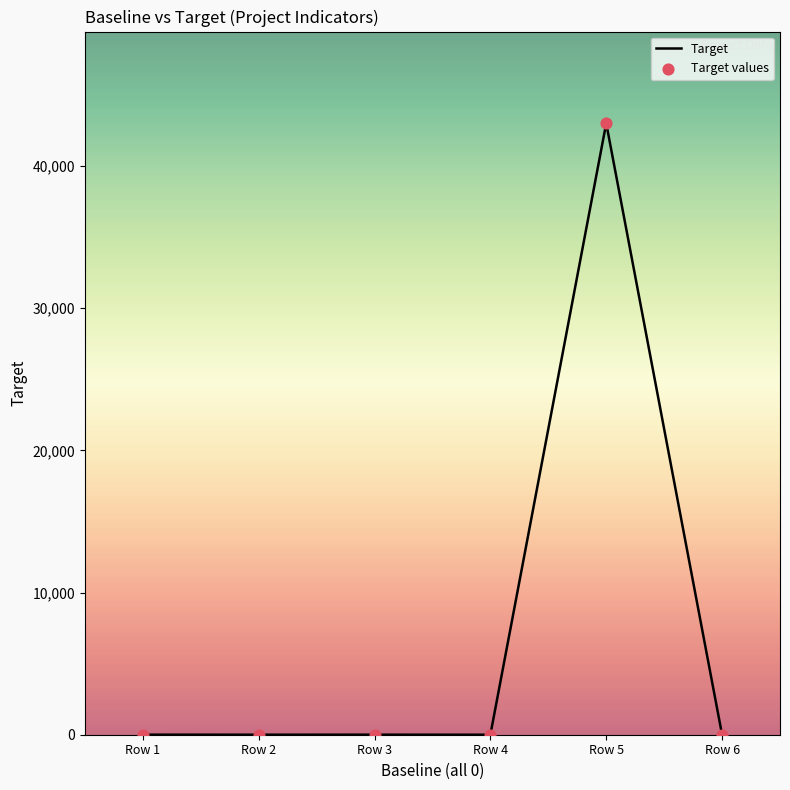

The value at Row 5 is 76456. True or false?

False